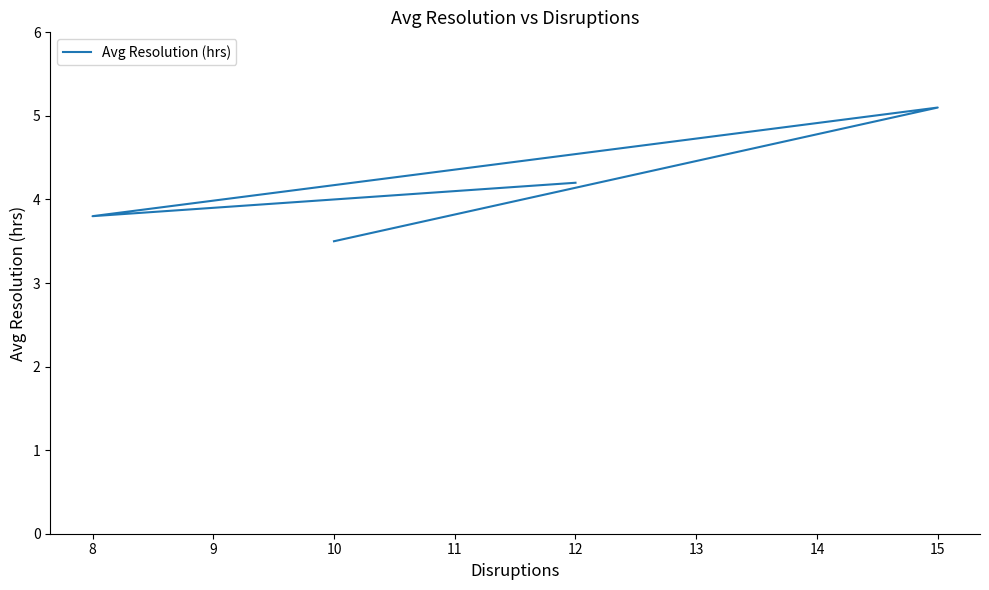

How many interior local peaks (higher than both neighbors) does the data have?

1